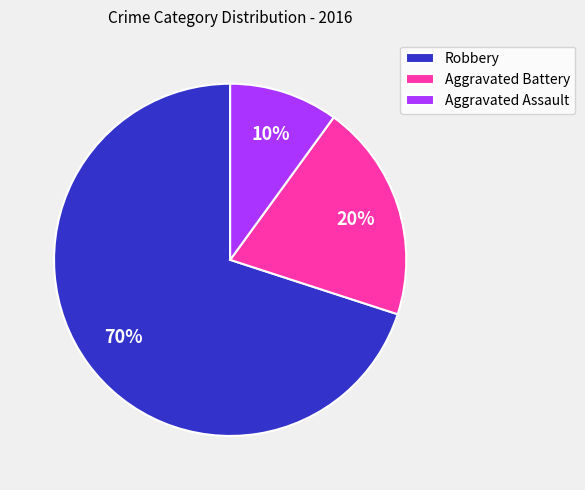

How many segments does this pie chart have?

3